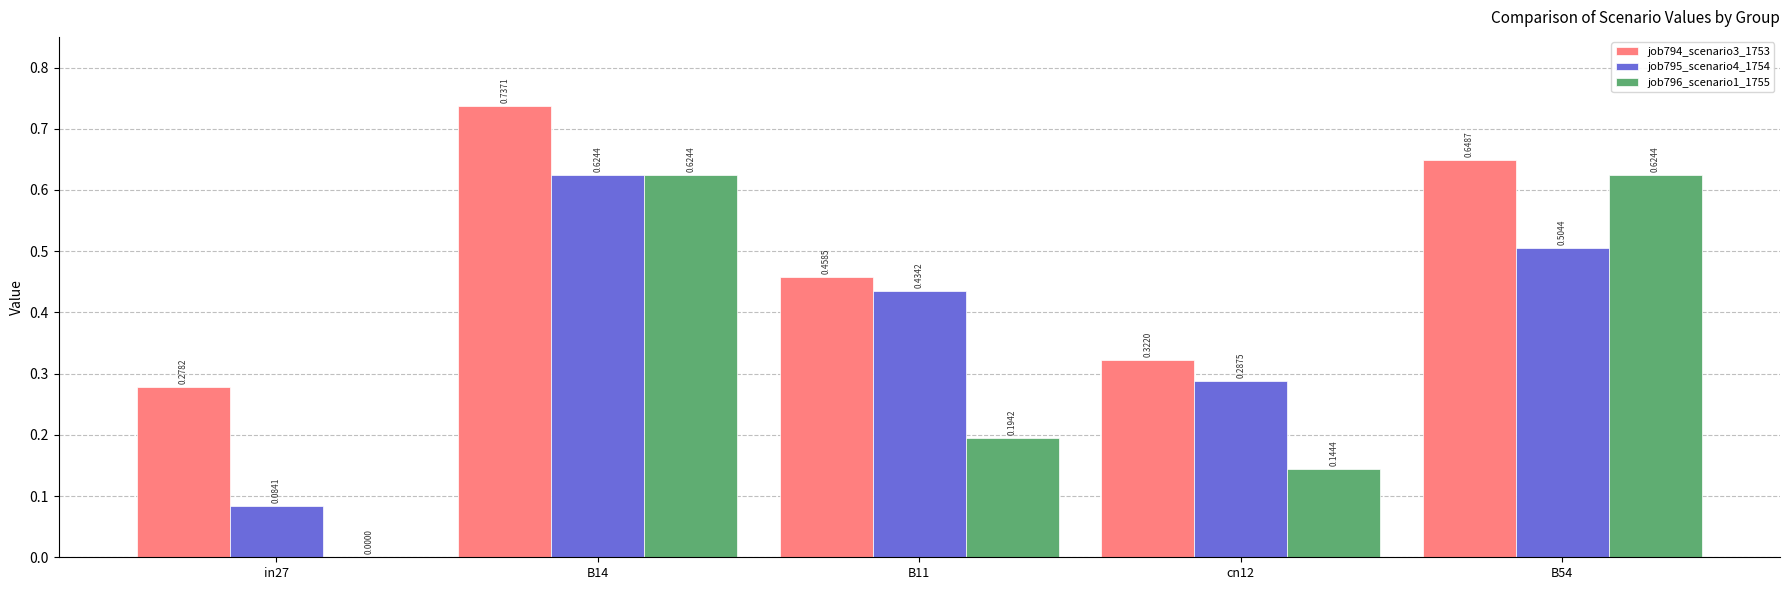

What is the sum of all job794_scenario3_1753 values?

2.4